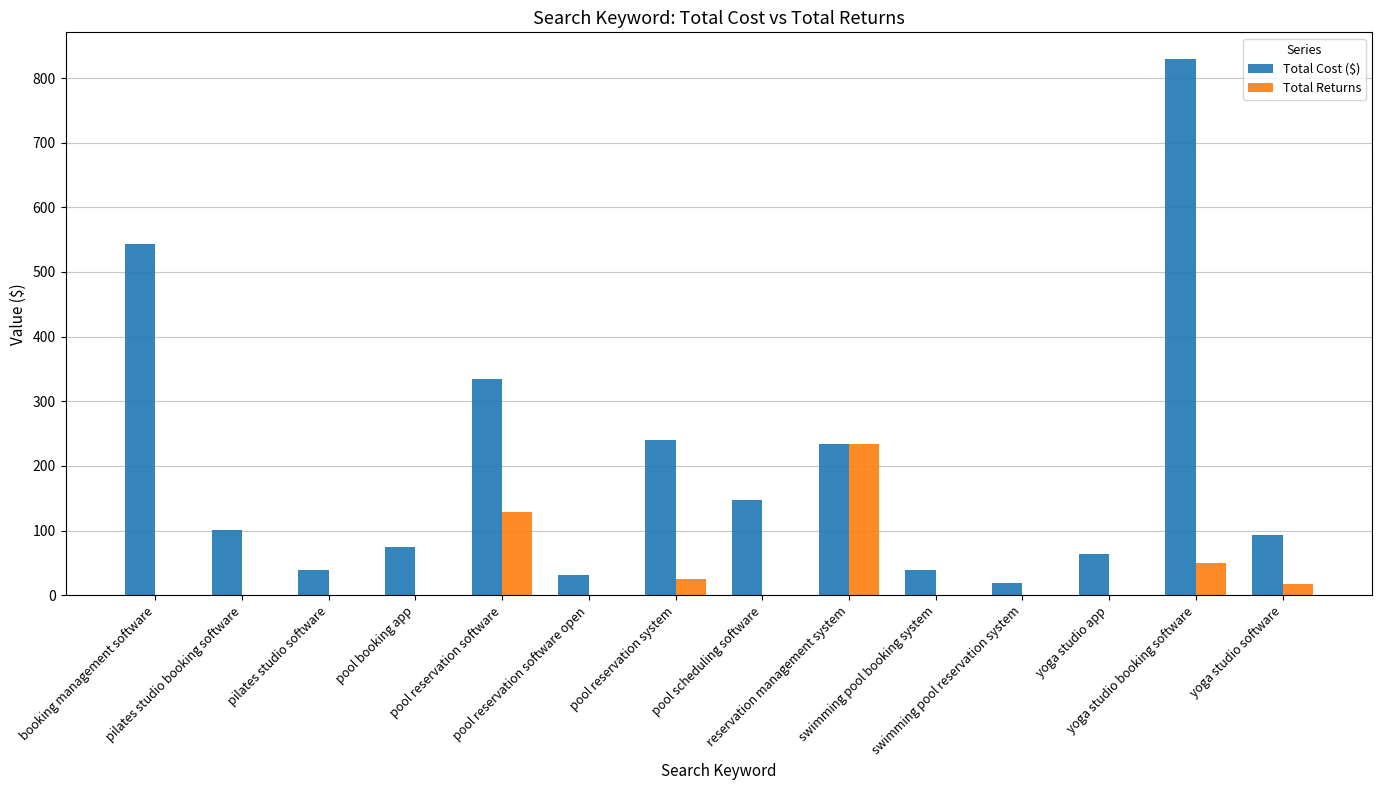

What is the maximum value shown in the chart?

829.2